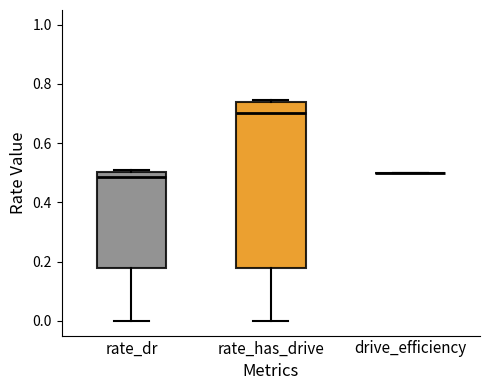

Which box is the tallest, from its lower edge to its upper edge?

rate_has_drive